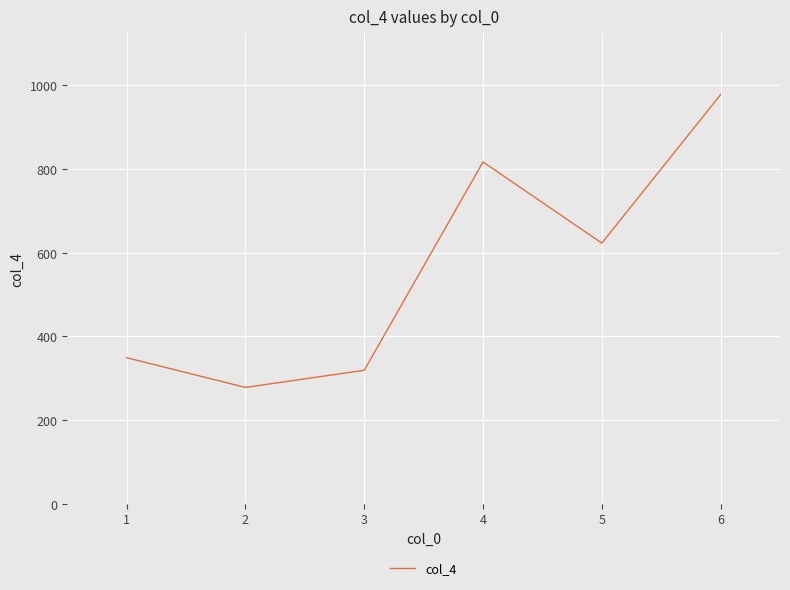

Reading left to right, what are all the values shown in this chart?

349	278	319	817	623	978